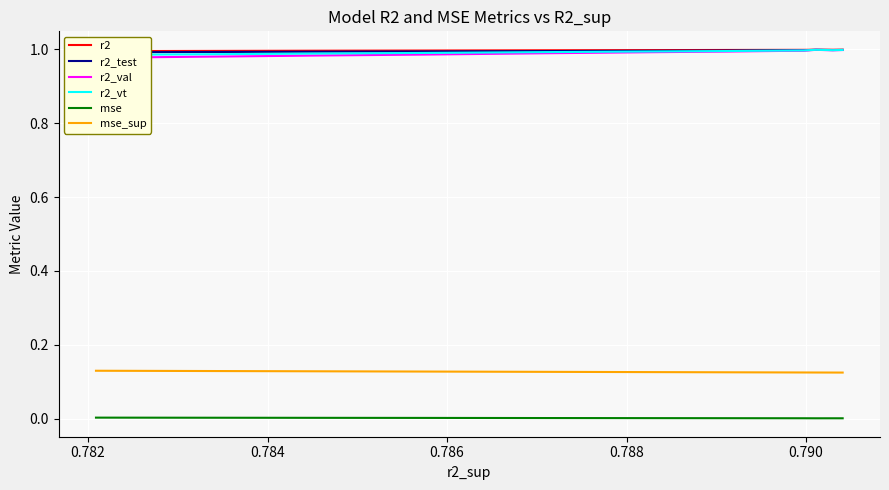

Which series has the largest range (max minus min)?

r2_val